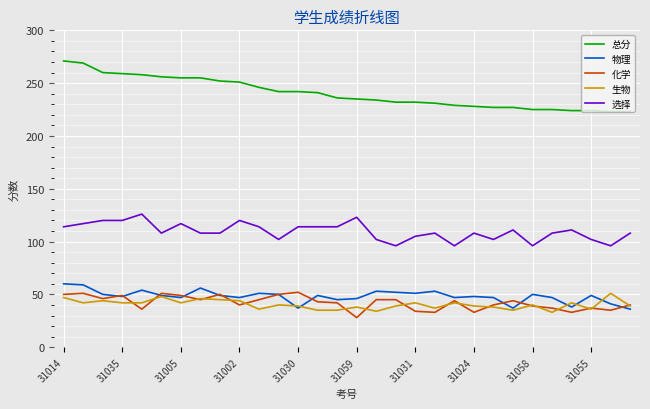

What is the lowest value of the 化学 series?

28